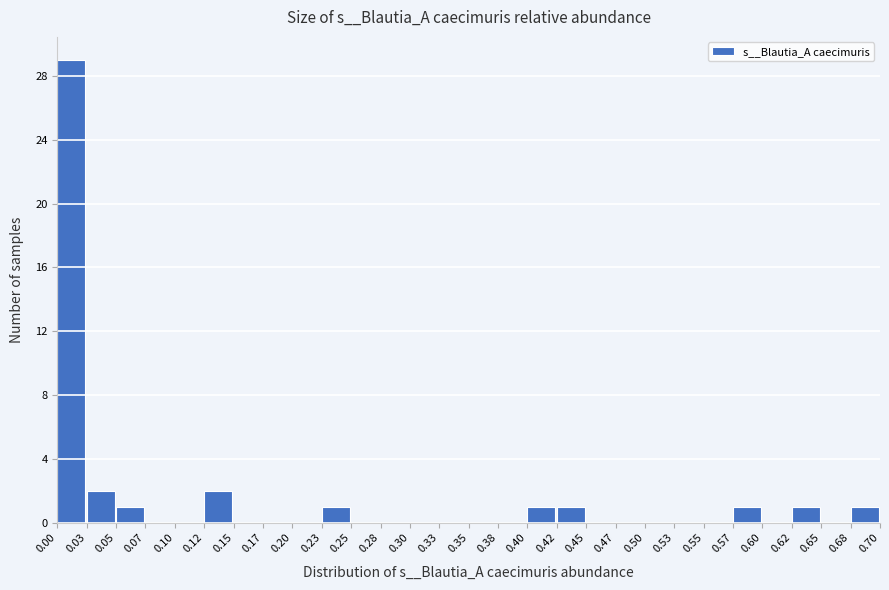

Reading left to right, transcribe this chart: for each bar, give the range it covers on the x-axis and its height. The values are not printed on the chart, so give them approximately, as read against the axis.

0.00 to 0.03: 29
0.03 to 0.05: 2
0.05 to 0.07: 1
0.07 to 0.10: 0
0.10 to 0.12: 0
0.12 to 0.15: 2
0.15 to 0.17: 0
0.17 to 0.20: 0
0.20 to 0.23: 0
0.23 to 0.25: 1
0.25 to 0.28: 0
0.28 to 0.30: 0
0.30 to 0.33: 0
0.33 to 0.35: 0
0.35 to 0.38: 0
0.38 to 0.40: 0
0.40 to 0.42: 1
0.42 to 0.45: 1
0.45 to 0.47: 0
0.47 to 0.50: 0
0.50 to 0.53: 0
0.53 to 0.55: 0
0.55 to 0.57: 0
0.57 to 0.60: 1
0.60 to 0.62: 0
0.62 to 0.65: 1
0.65 to 0.68: 0
0.68 to 0.70: 1